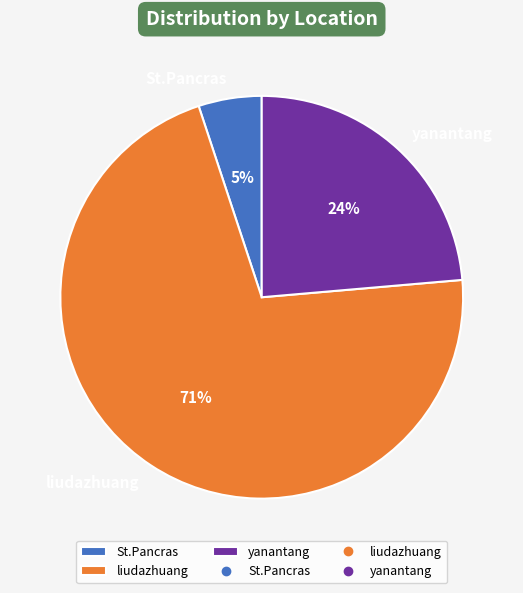

To the nearest percent, what is the difference between the St.Pancras and liudazhuang slice percentages?

66%